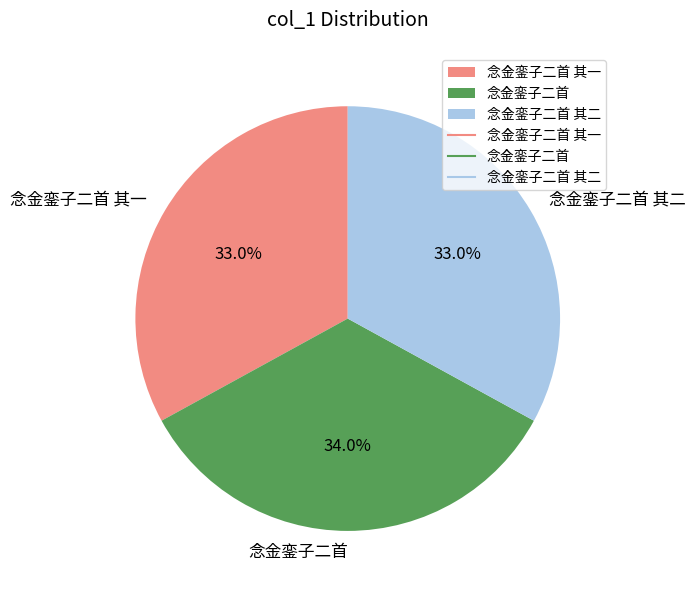

Combined, what portion of the pie is 念金銮子二首 其二 and 念金銮子二首?

67.0%